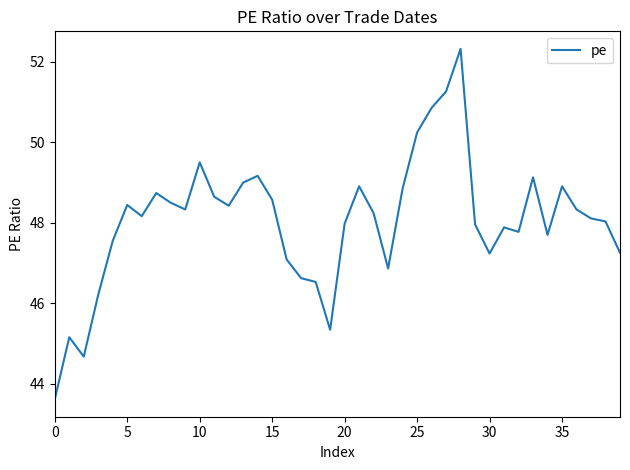

What is the maximum value shown in the chart?

52.3